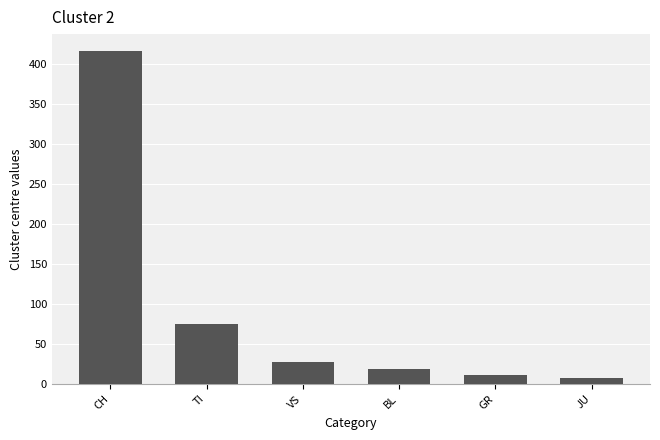

True or false: the data shows 75 at TI.

True